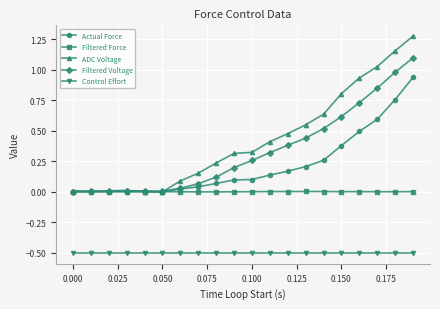

True or false: ADC Voltage and Control Effort cross at least once.

False